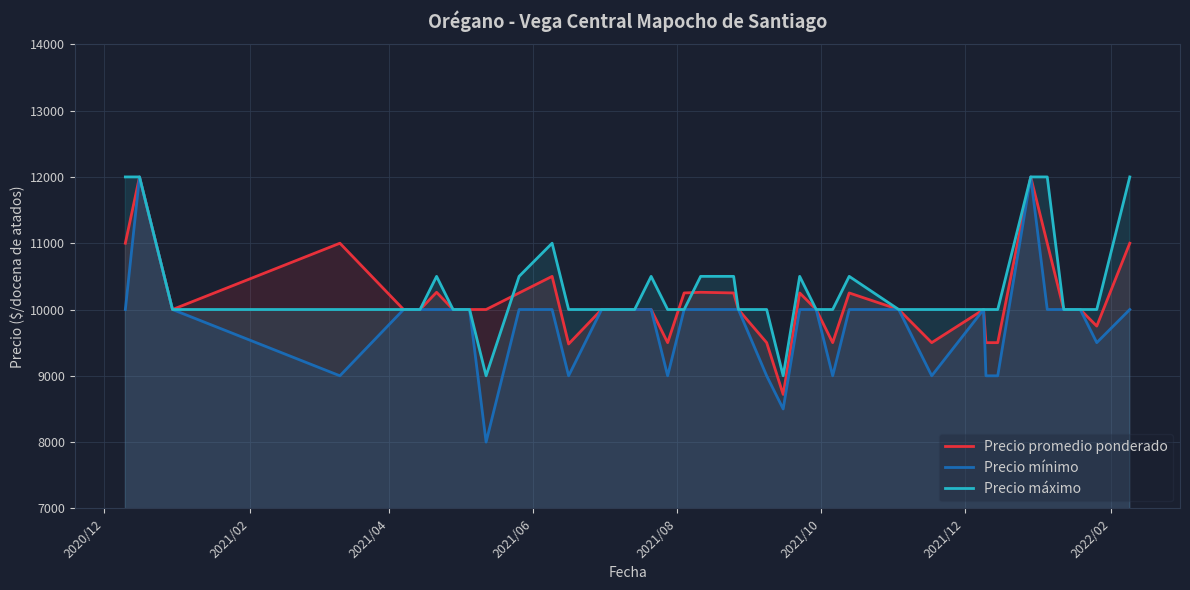

True or false: Precio máximo and Precio mínimo cross at least once.

False